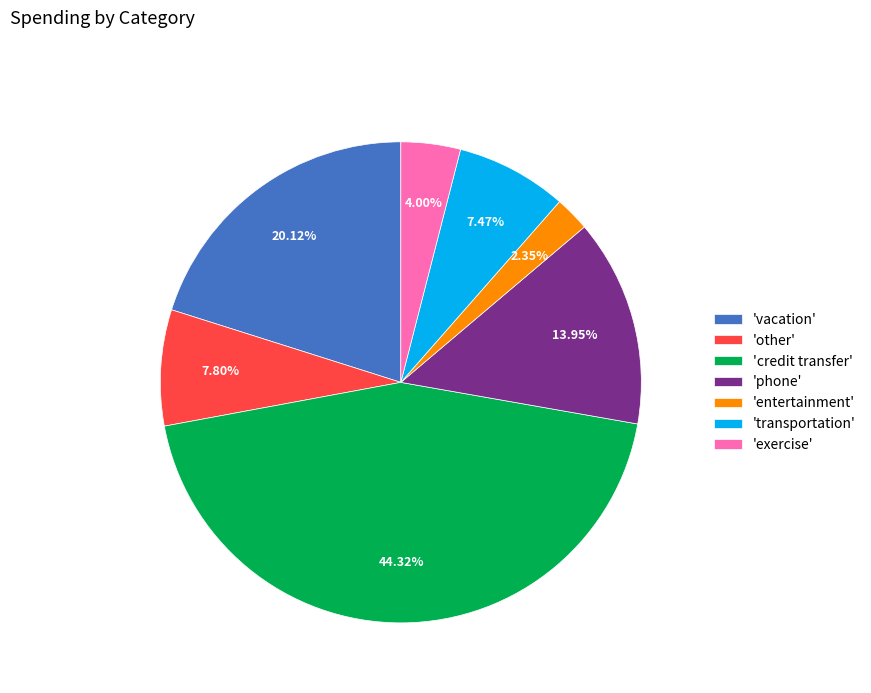

To the nearest percent, what is the average slice percentage?

14%